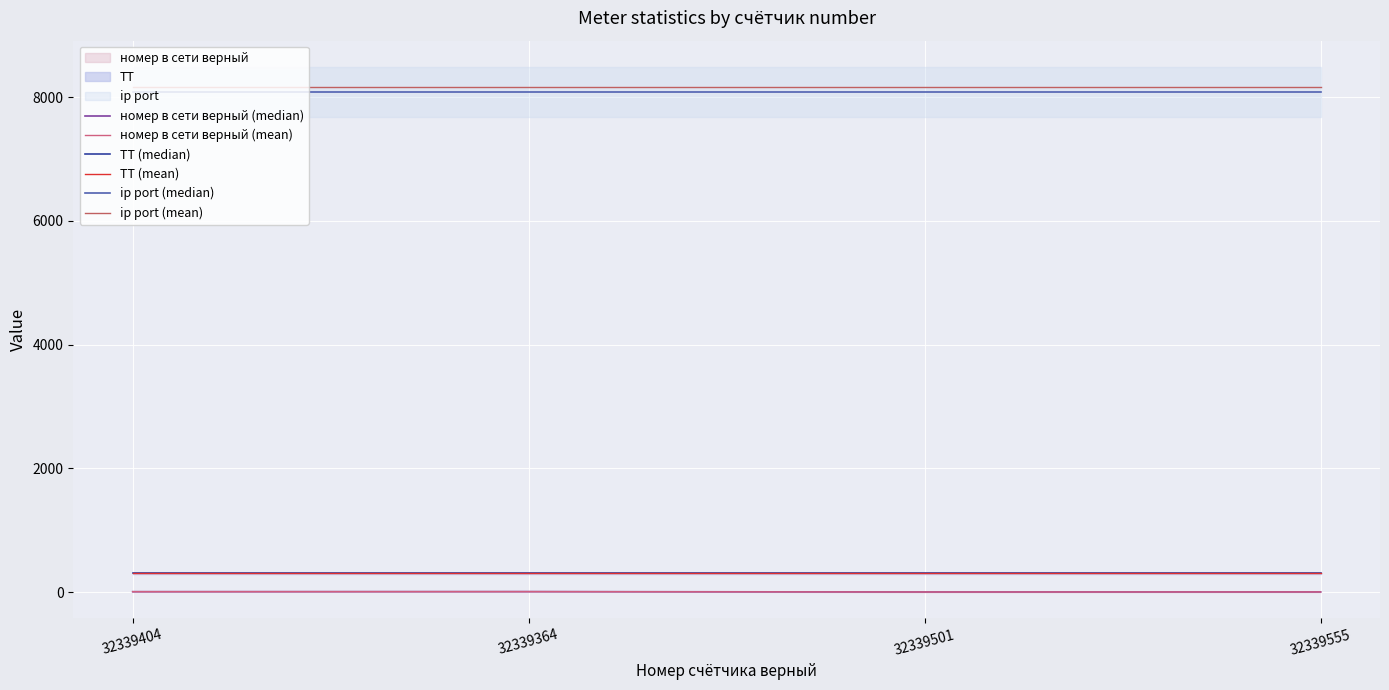

Reading left to right, transcribe all the data shown in this chart.

номер в сети верный (median): 32339404=6.0	32339364=7.0	32339501=1.0	32339555=2.0
номер в сети верный (mean): 32339404=6.1	32339364=7.1	32339501=1.0	32339555=2.0
ТТ (median): 32339404=300.0	32339364=300.0	32339501=300.0	32339555=300.0
ТТ (mean): 32339404=303.0	32339364=303.0	32339501=303.0	32339555=303.0
ip port (median): 32339404=8084.0	32339364=8084.0	32339501=8084.0	32339555=8084.0
ip port (mean): 32339404=8164.8	32339364=8164.8	32339501=8164.8	32339555=8164.8